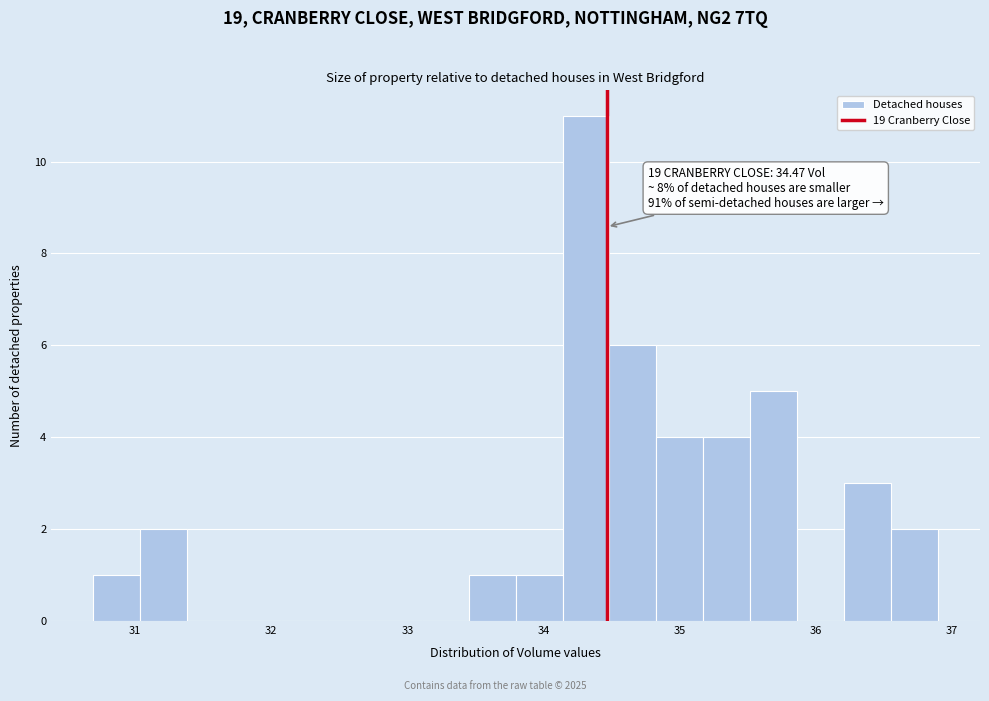

Around what value on the x-axis is the tallest bar? Give the approximate position of its centre, as read against the axis.

34.3